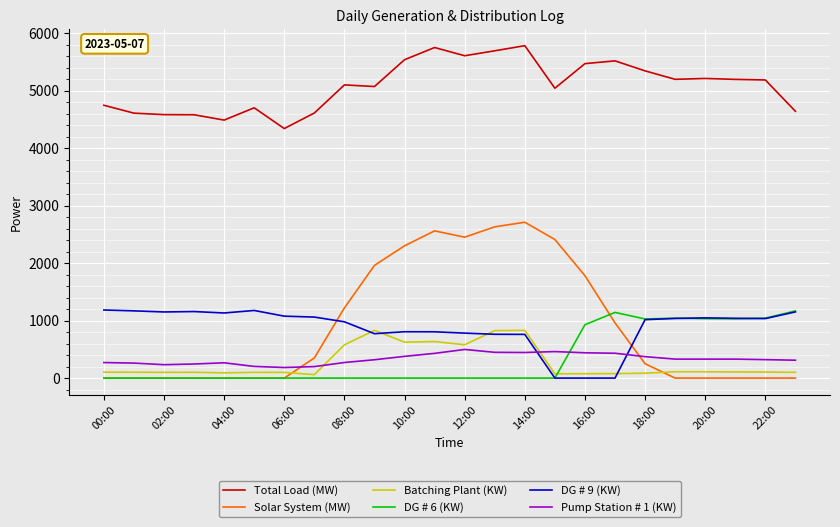

What are all the series names shown in the legend?

Total Load (MW), Solar System (MW), Batching Plant (KW), DG # 6 (KW), DG # 9 (KW), Pump Station # 1 (KW)